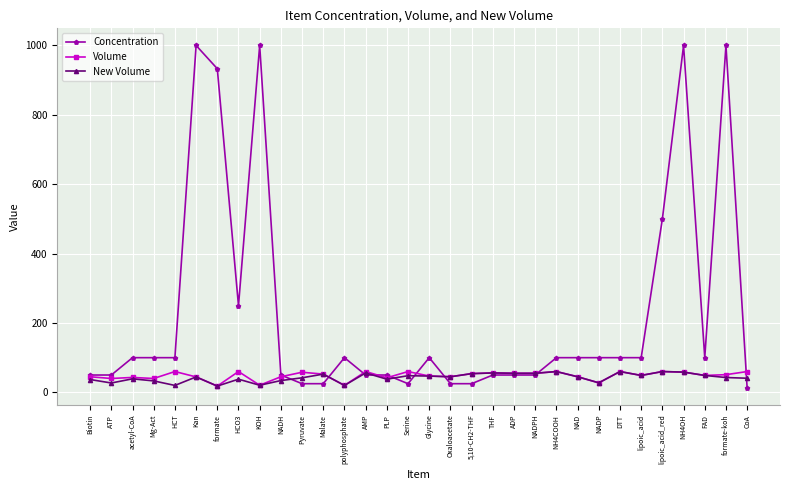

In Volume, how many points are higher than both neighbors (excluding endpoints)?

10